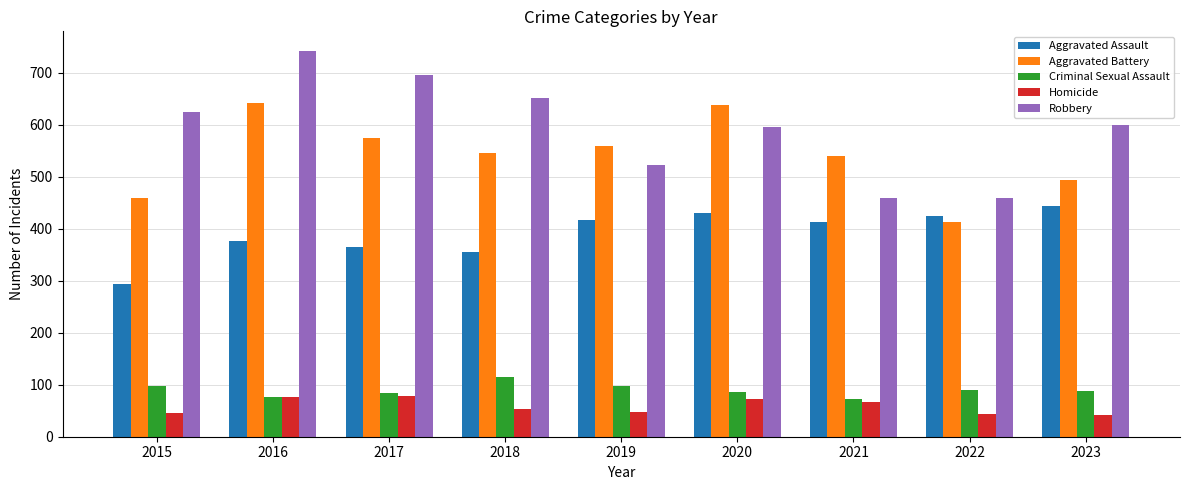

Read the Criminal Sexual Assault value at 2015.

97